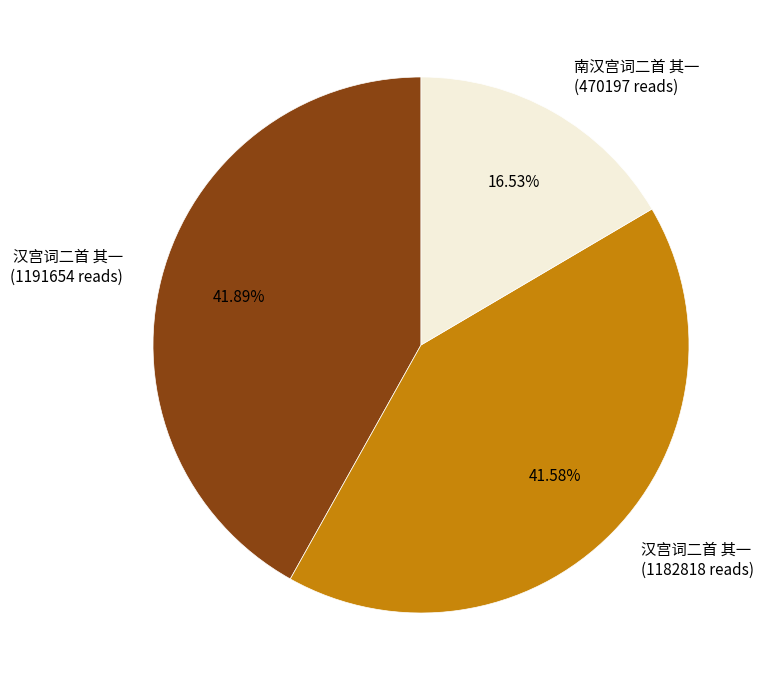

Is there any slice that represents more than half of the pie?

No